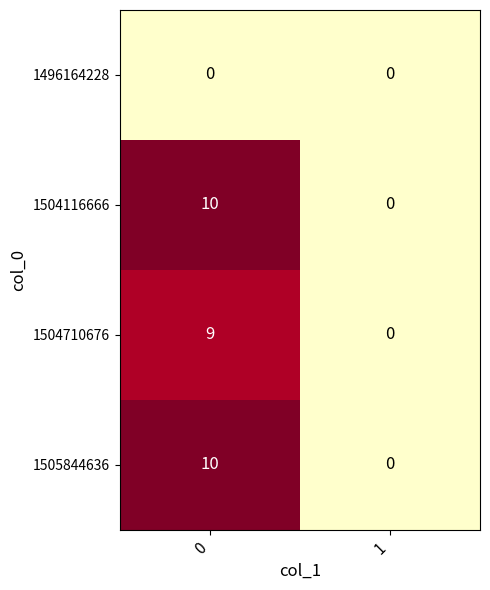

Reading left to right, what are all the values shown in this chart?

1496164228: 0	0
1504116666: 10	0
1504710676: 9	0
1505844636: 10	0